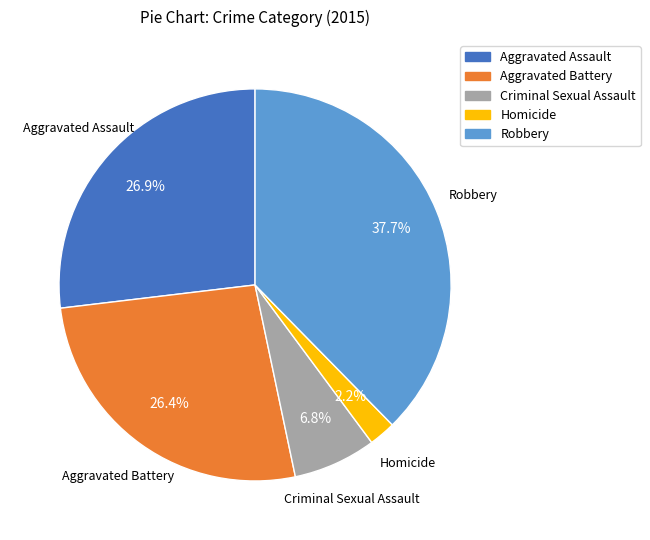

To the nearest percent, what is the average slice percentage?

20%